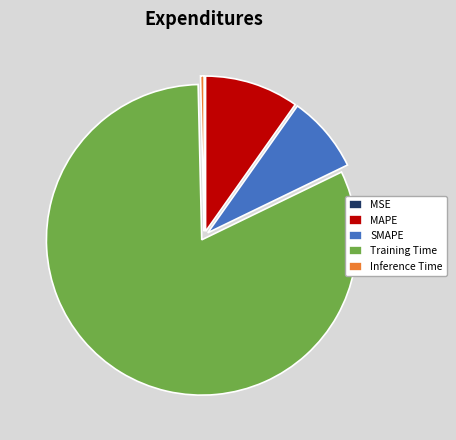

The MAPE slice represents 20% of the pie. True or false?

False